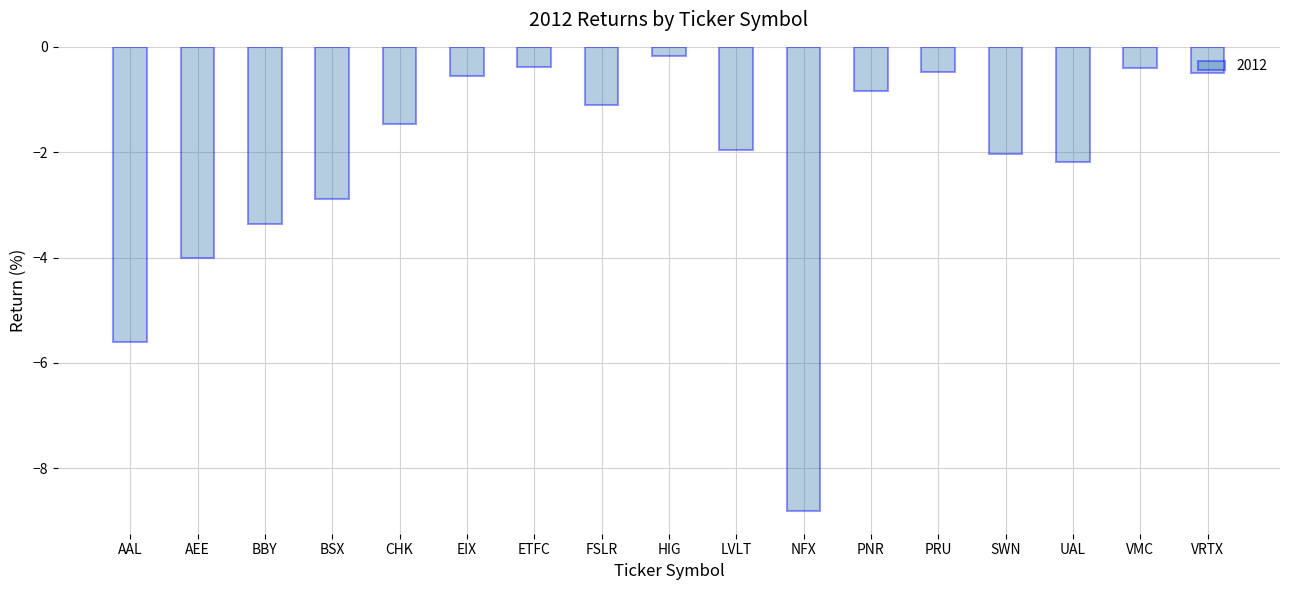

Are the bars horizontal?

No